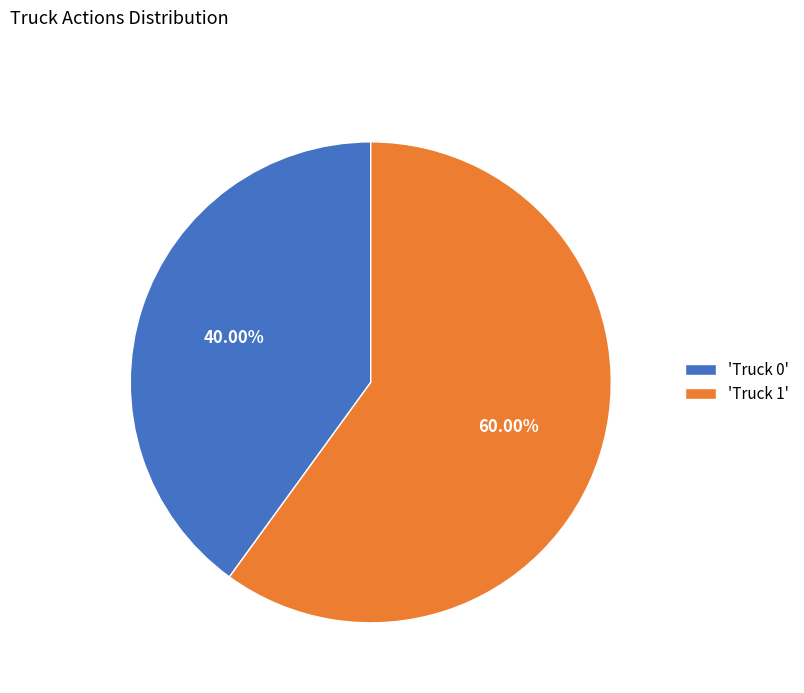

Which slice is the smallest?

'Truck 0'